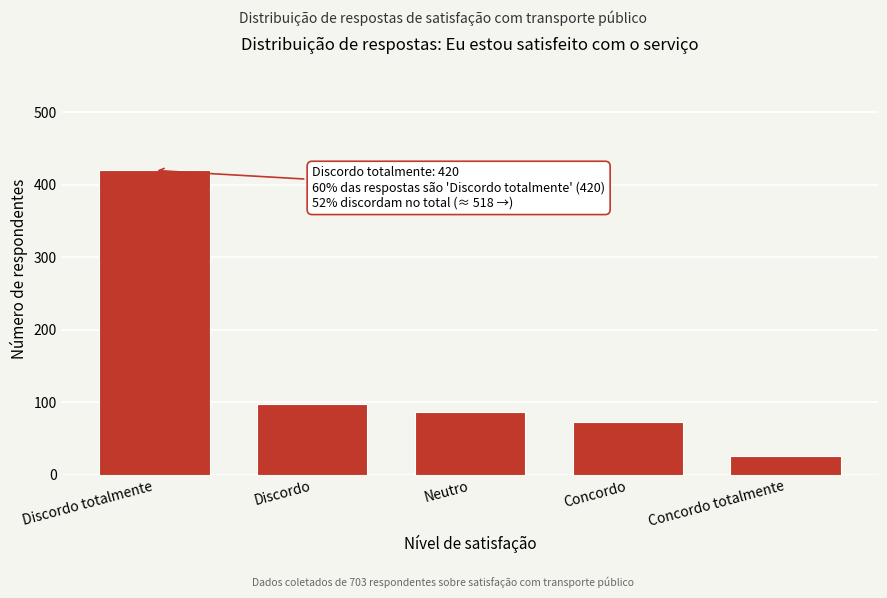

Reading left to right, extract all data points from this chart.

420	98	87	72	26